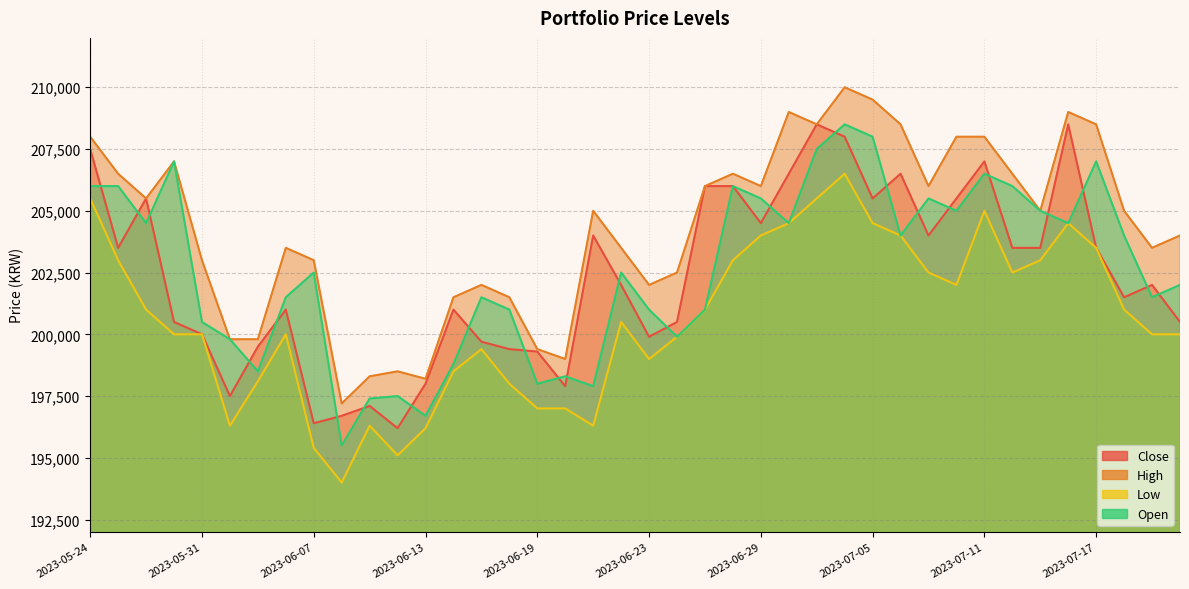

Which series changed the most between 2023-07-04 and 2023-07-13?

High